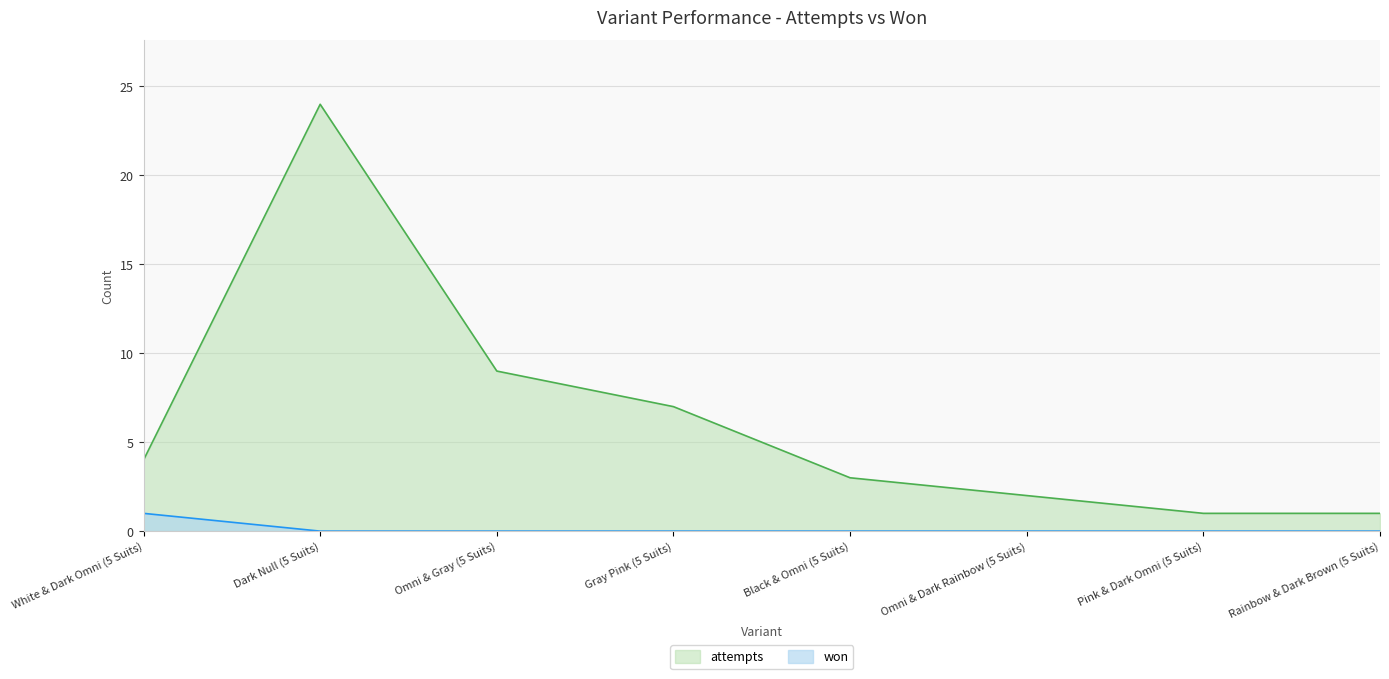

List the series in order of their overall mean, highest first.

attempts, won